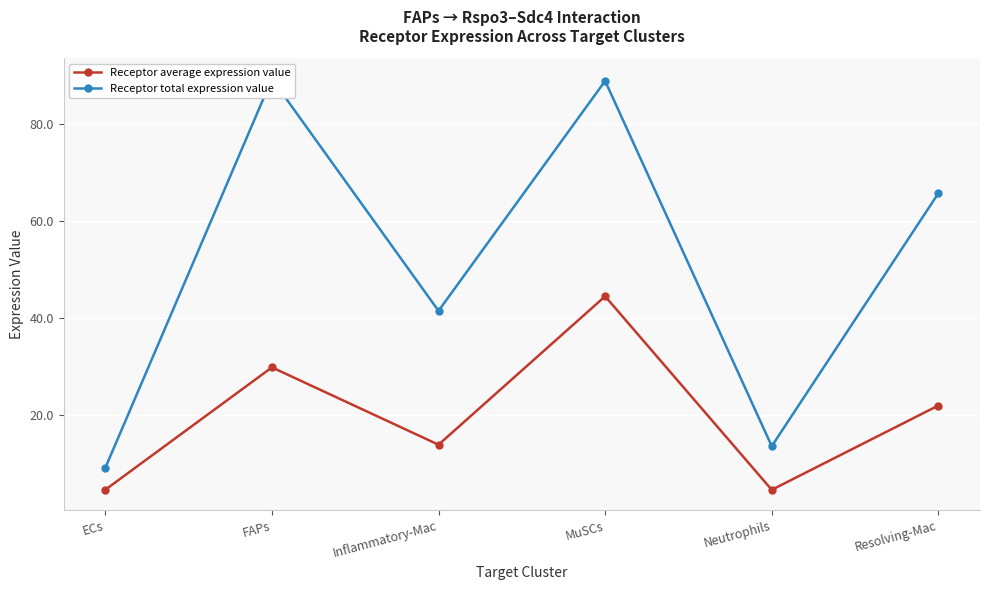

Which category has the highest value in the Receptor average expression value series?

MuSCs